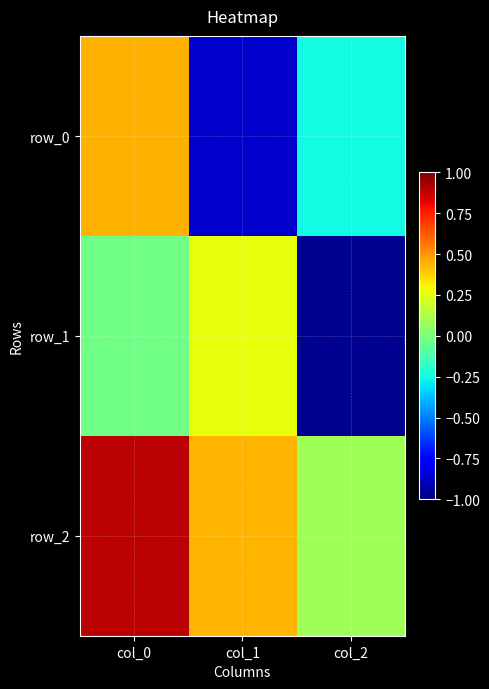

Reading left to right, list all the values displayed in this chart.

row_0: col_0=0.4	col_1=-0.9	col_2=-0.3
row_1: col_0=-0.0	col_1=0.3	col_2=-1.0
row_2: col_0=0.9	col_1=0.4	col_2=0.1